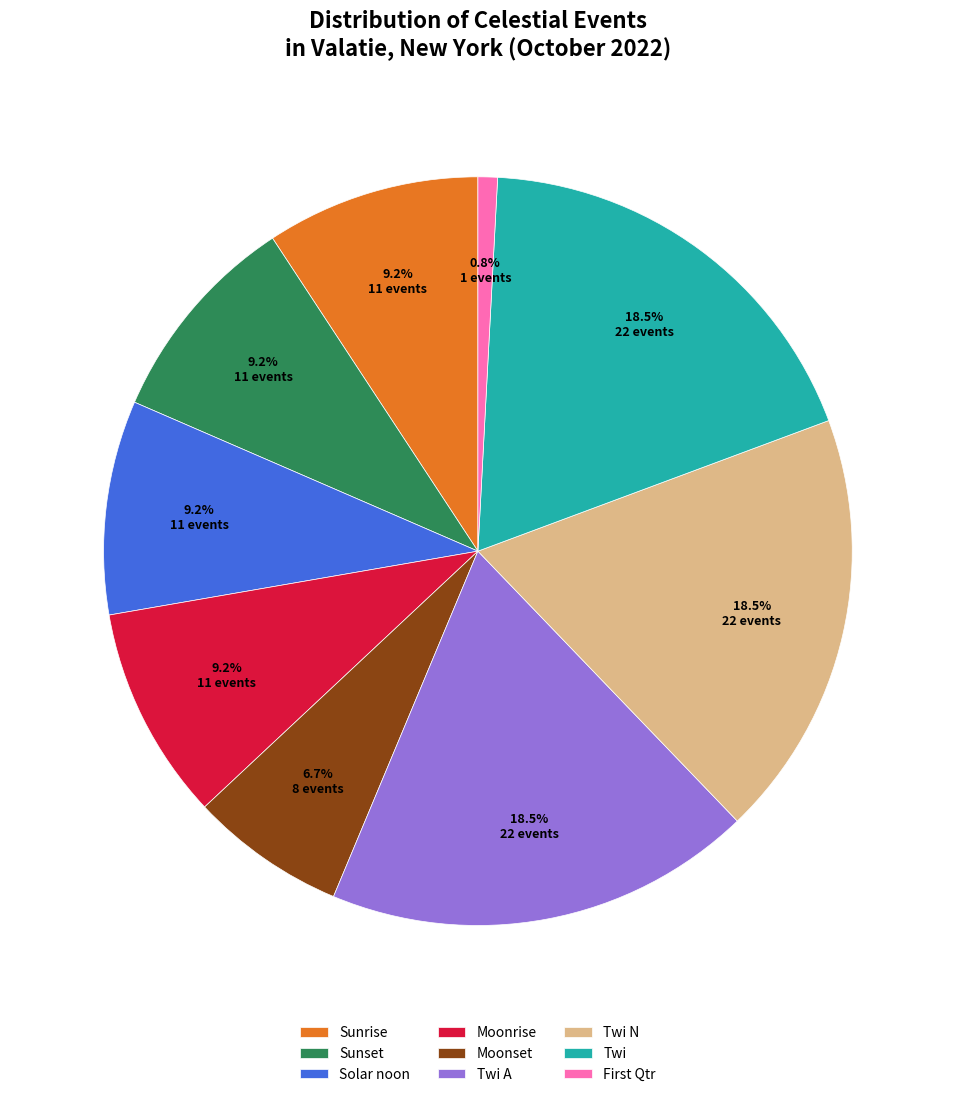

Is it true that Sunset is 24% of the pie?

False